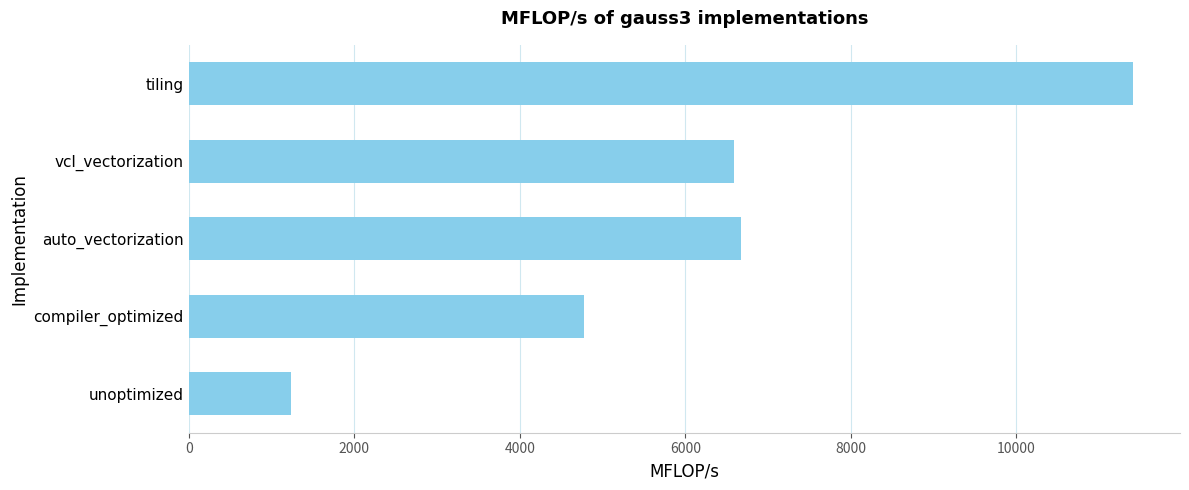

The value at tiling is 11404.9. True or false?

True